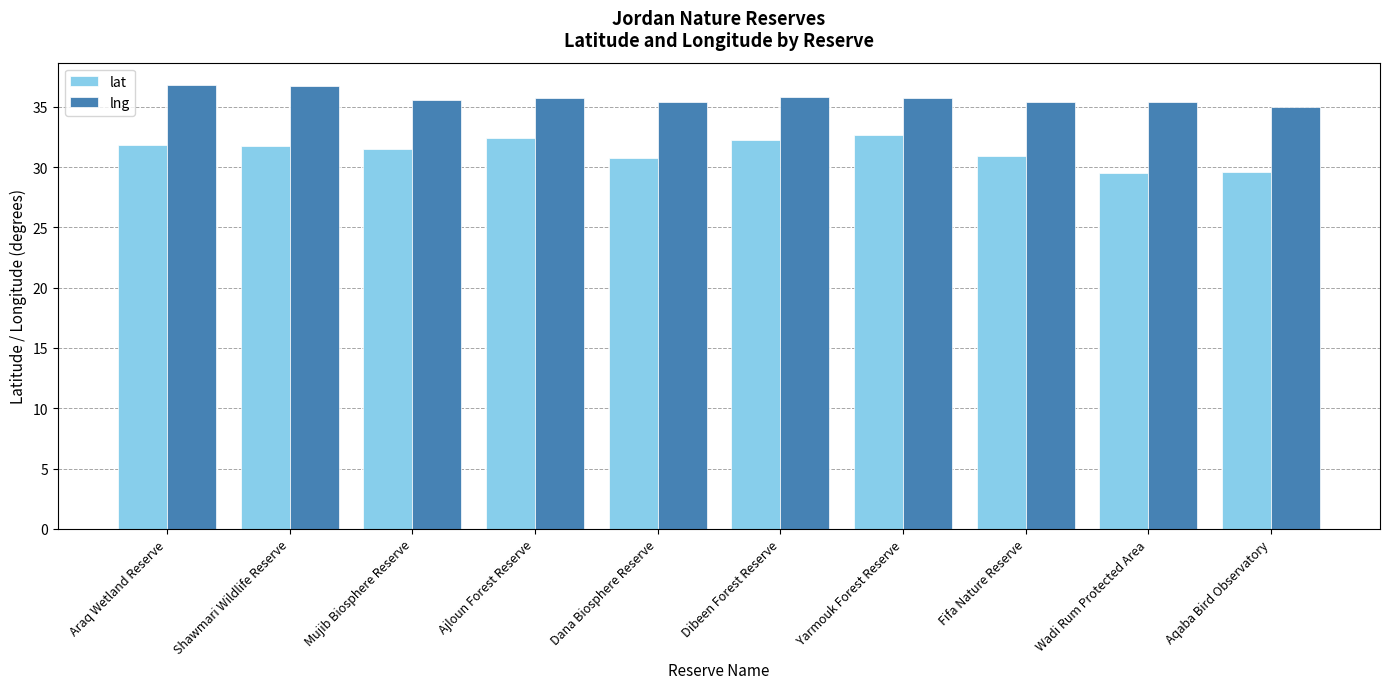

What is the total value across all series at Mujib Biosphere Reserve?

67.1